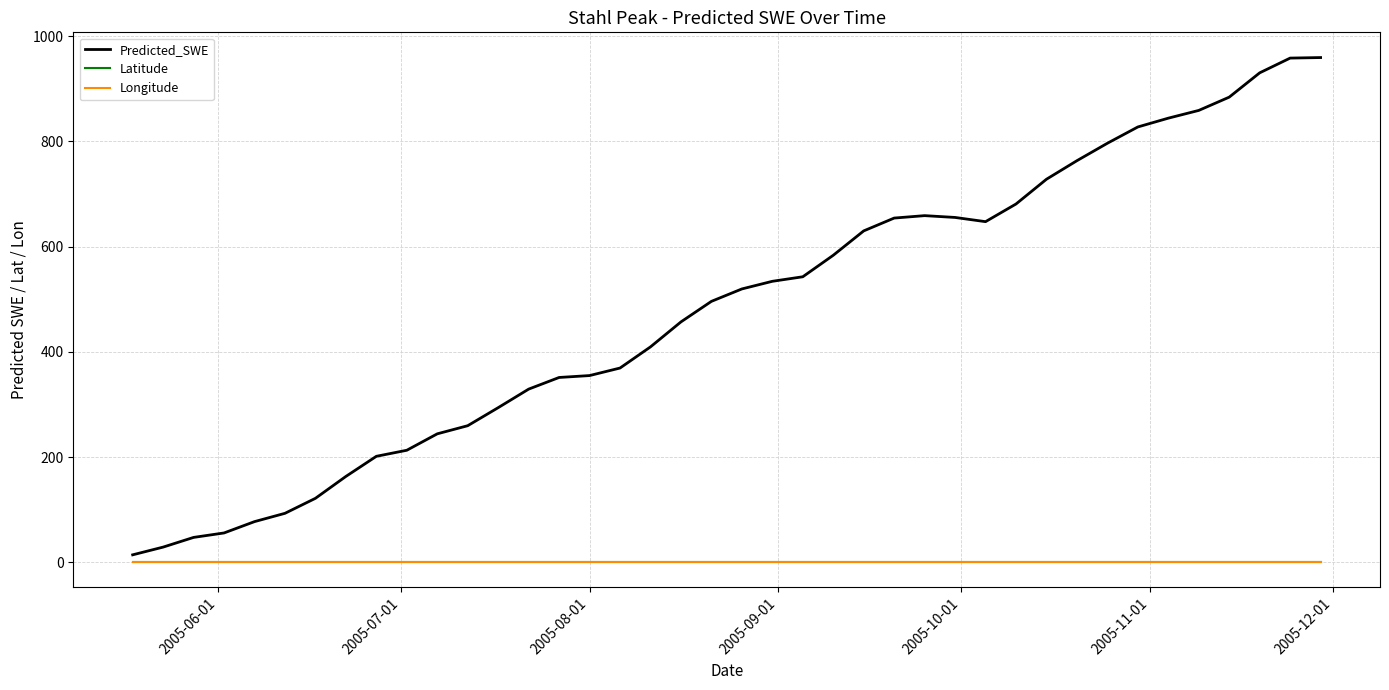

Which series has the largest total across all categories?

Predicted_SWE